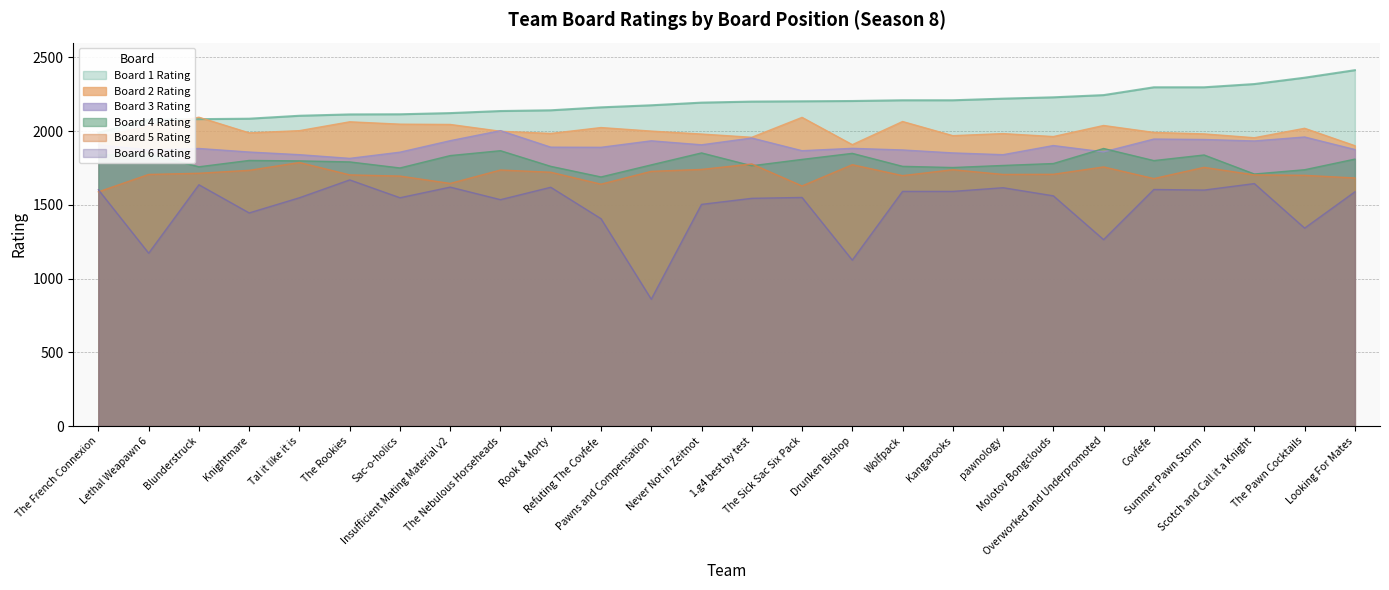

Between The French Connexion and The Sick Sac Six Pack, which is larger?

The Sick Sac Six Pack